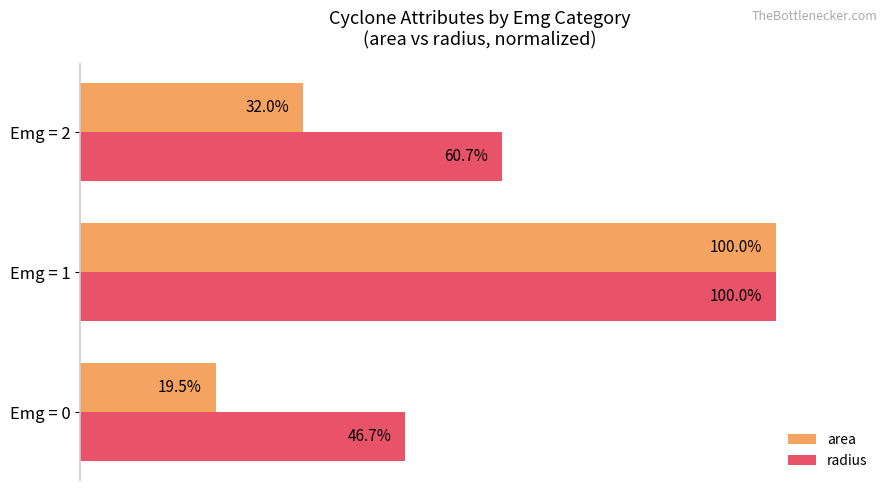

Which label corresponds to the smallest value in the chart?

Emg = 0